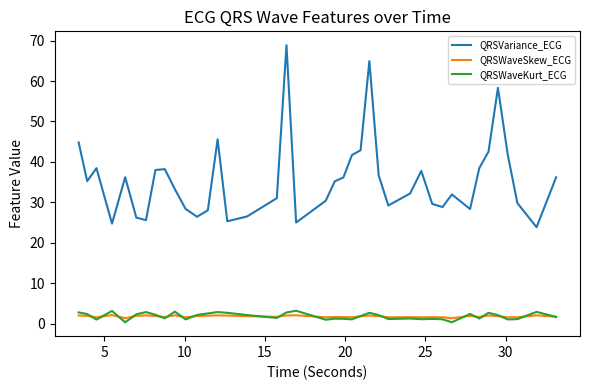

What is the maximum value for QRSWaveKurt_ECG?

3.2